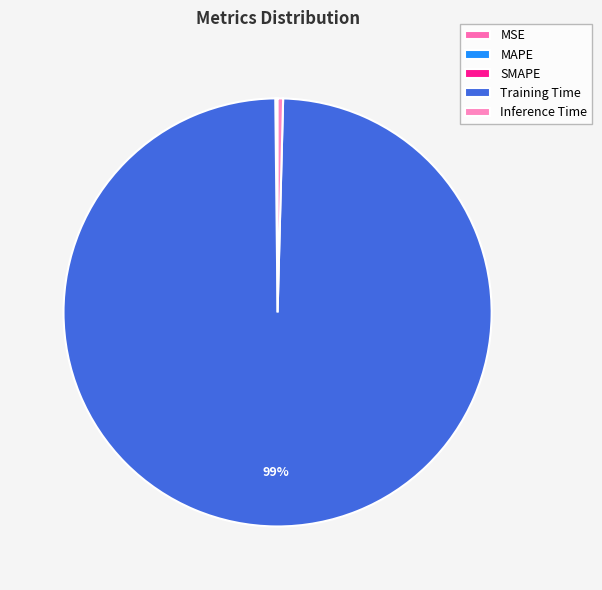

Which slice represents more than half of the pie?

Training Time